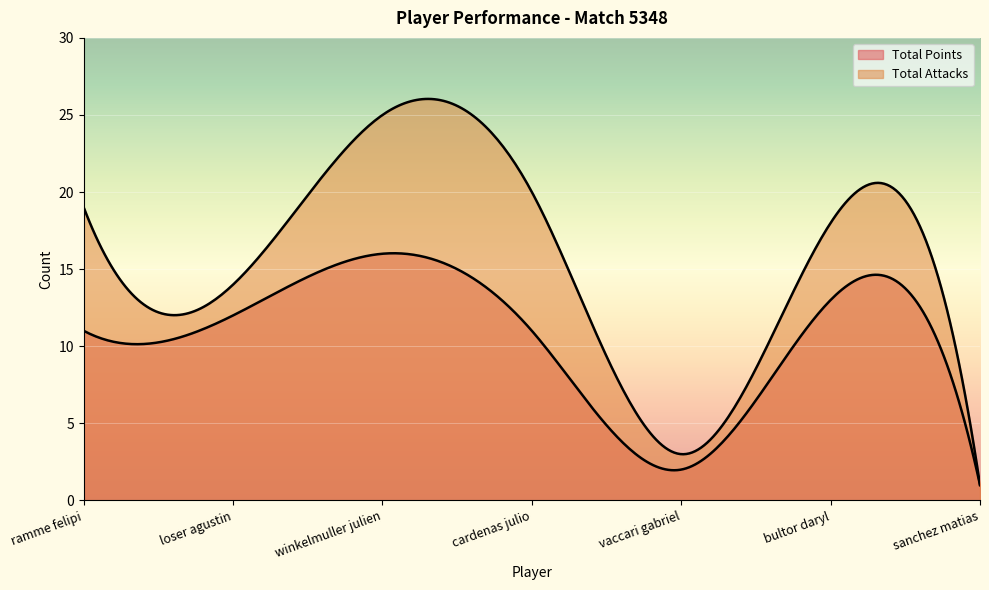

How many series are shown in this chart?

2